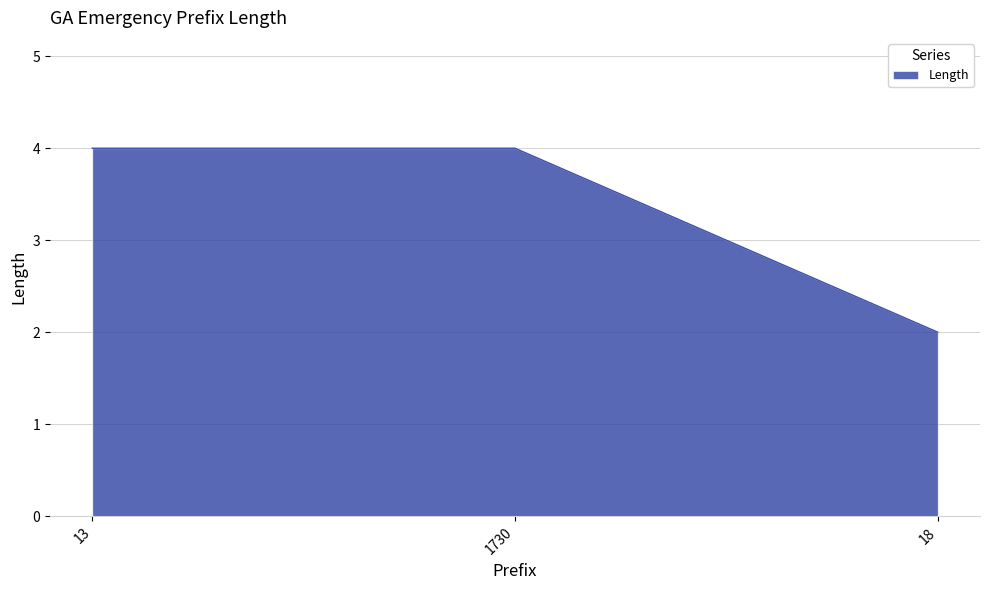

What position from the left is 1730?

2